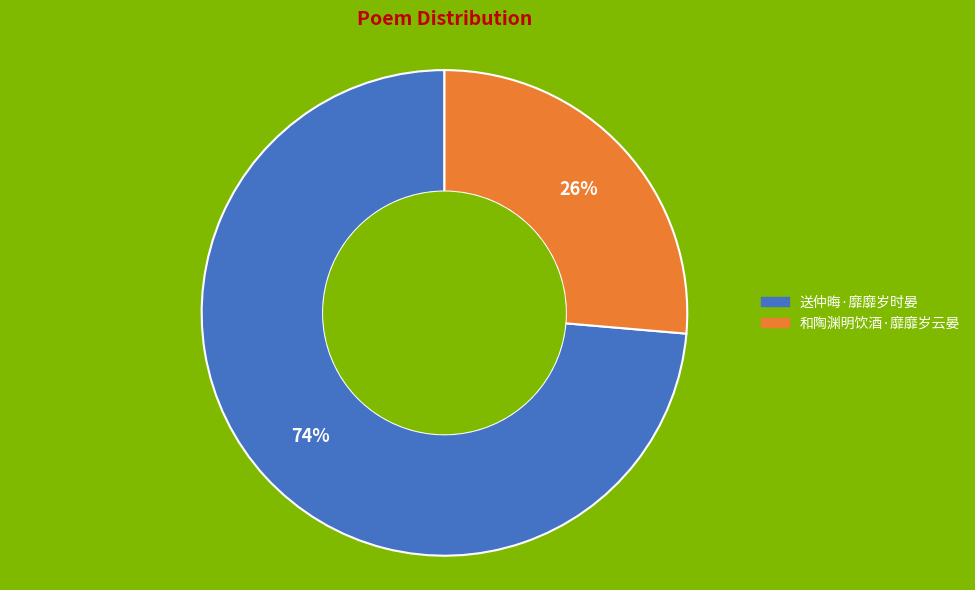

Rank the categories by value from lowest to highest.

和陶渊明饮酒·靡靡岁云晏, 送仲晦·靡靡岁时晏